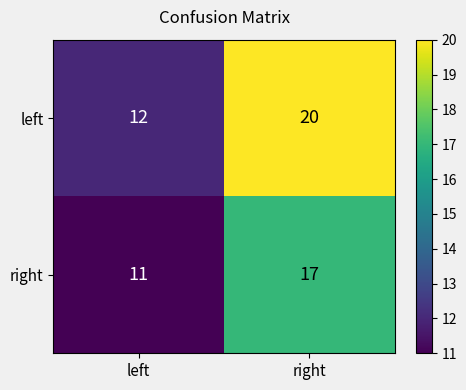

How many data points does each series have?

2